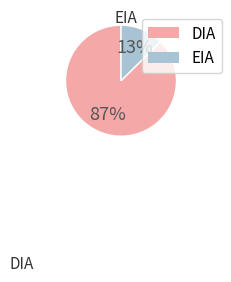

How many slices are in this pie chart?

2